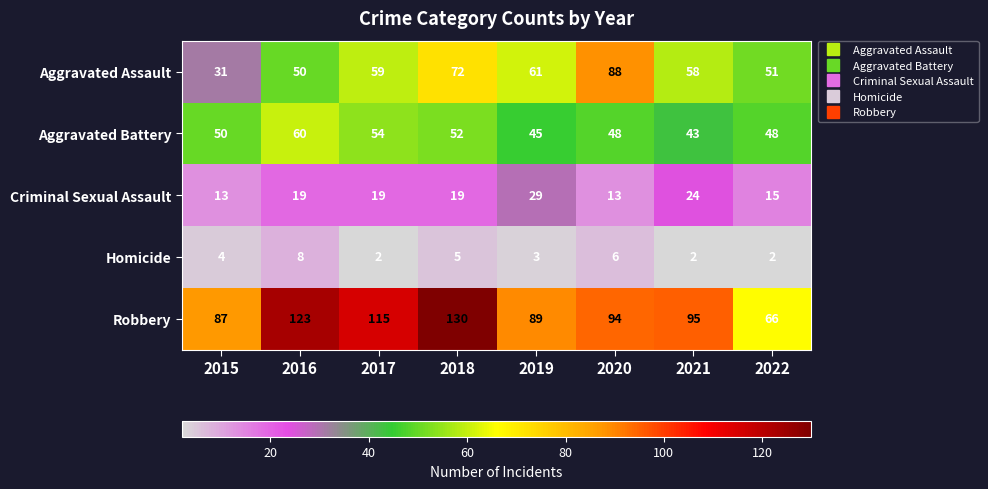

What is the sum of the Aggravated Assault values at 2022 and 2019?

112